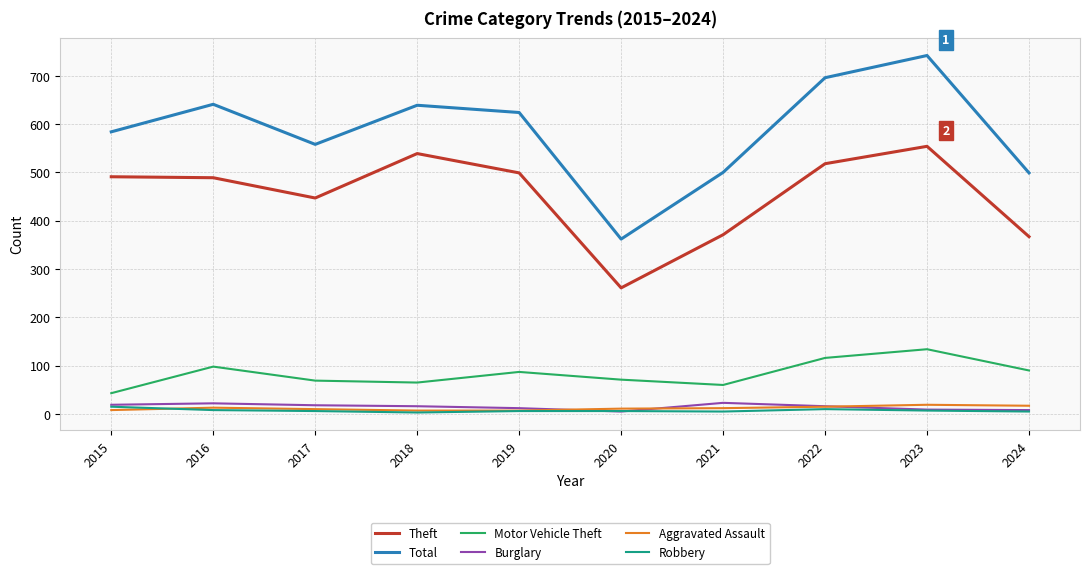

Which series has the largest total across all categories?

Total